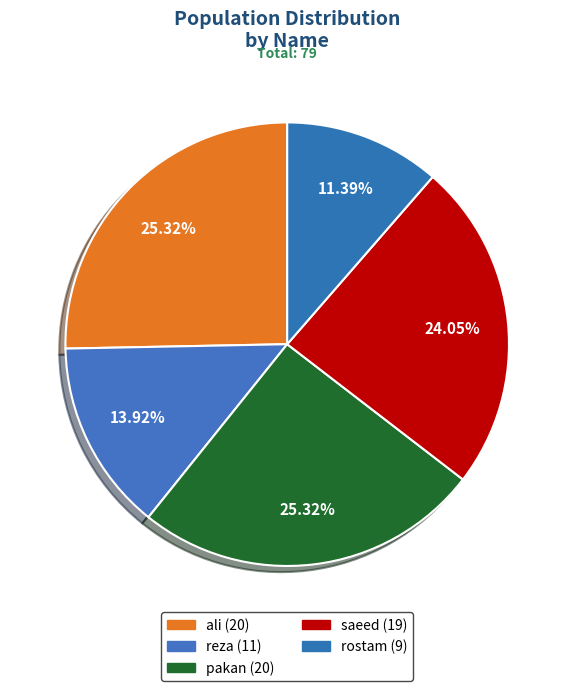

What portion of the pie excludes pakan?

74.7%